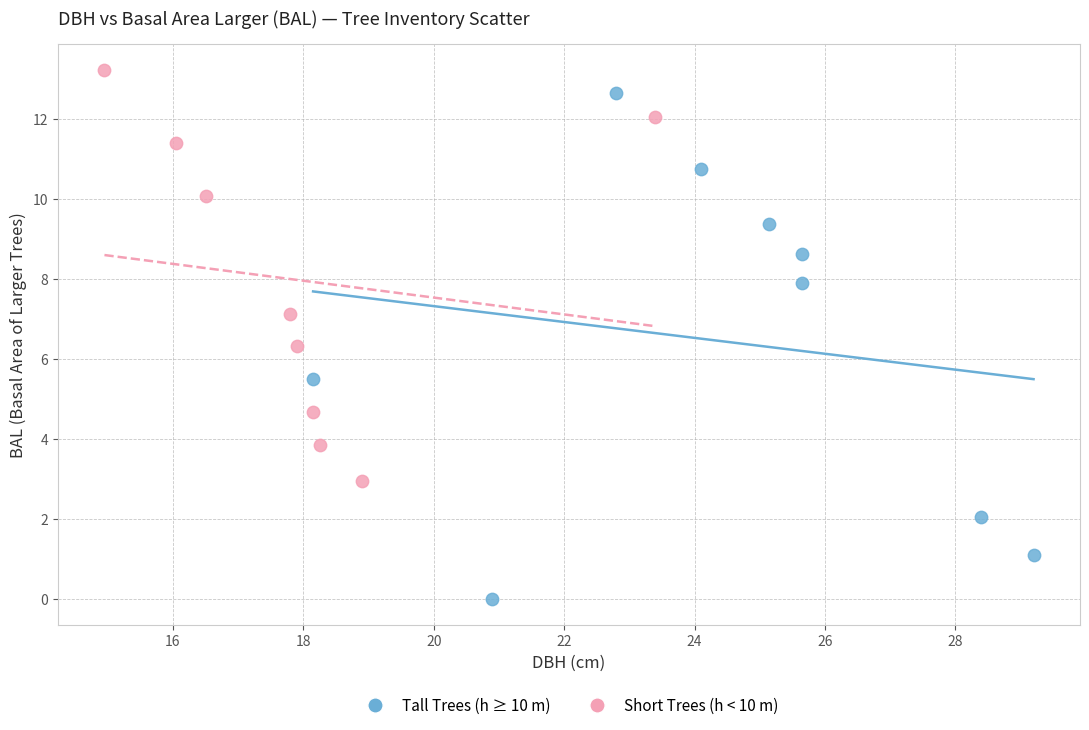

Which series reaches the minimum Y coordinate?

Tall Trees (h ≥ 10 m)